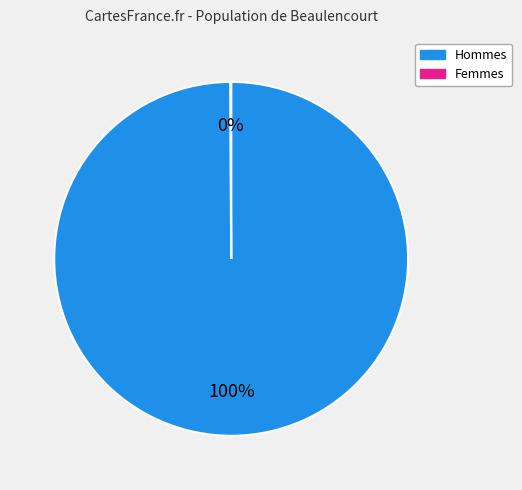

To the nearest percent, what is the average slice percentage?

50%